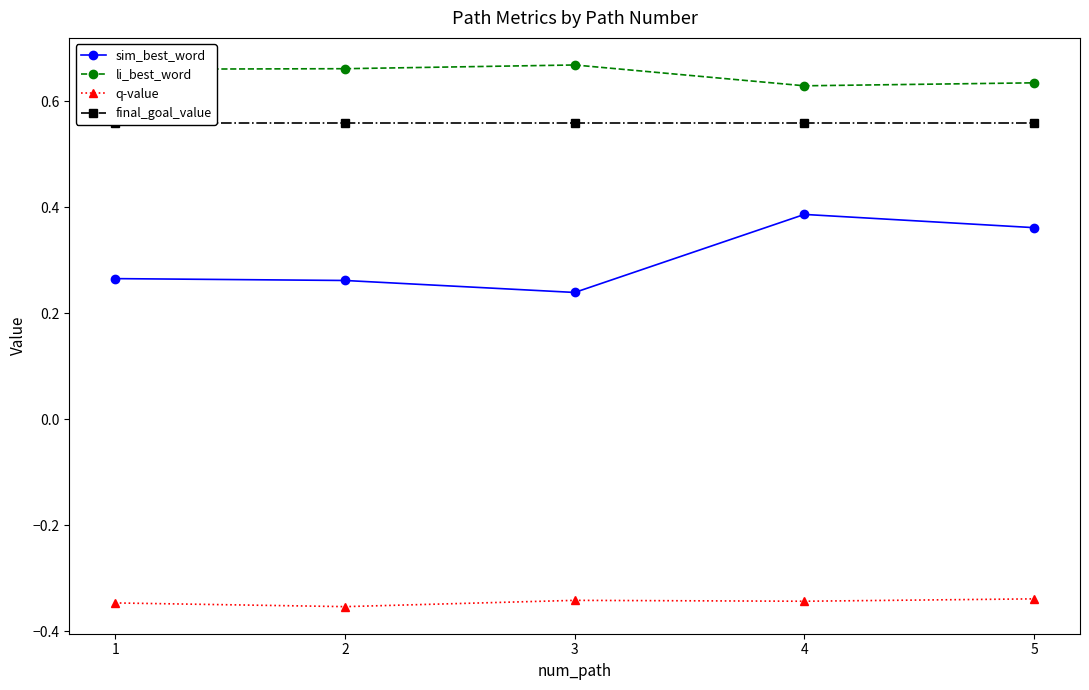

Is the value of q-value at 5 greater than the value of final_goal_value at 5?

No